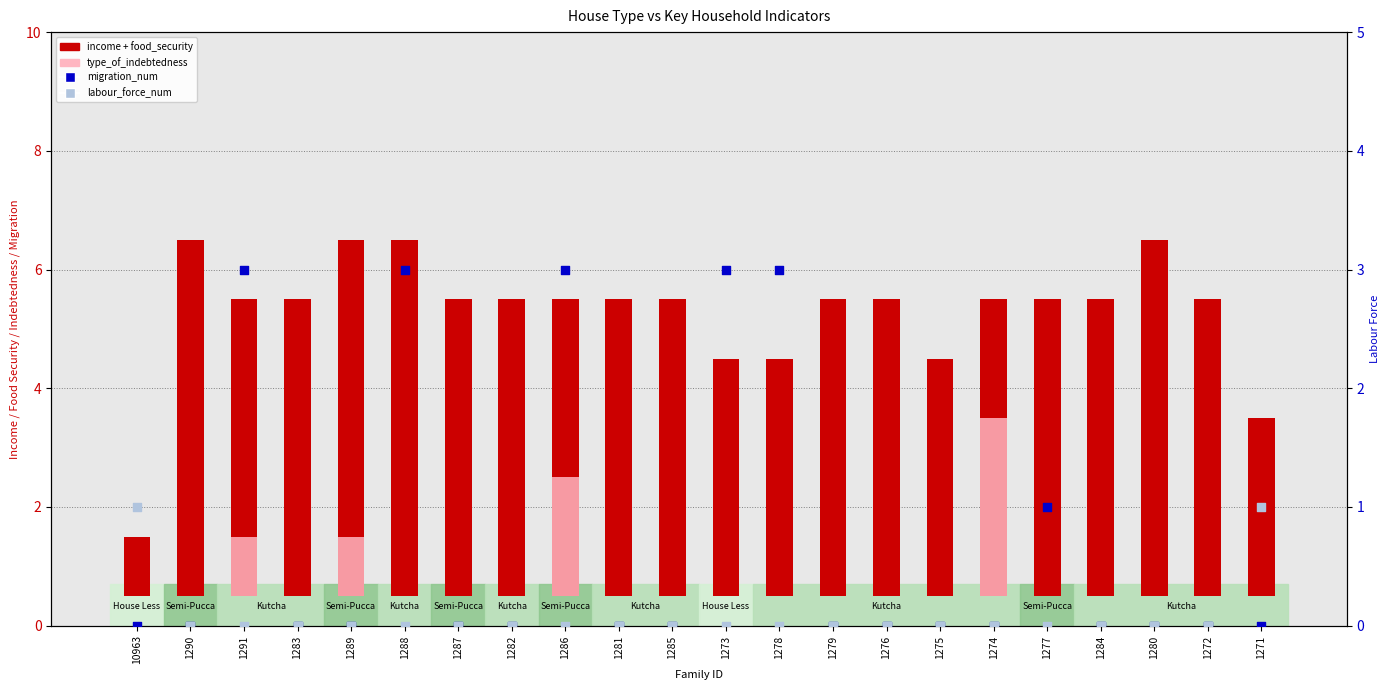

At which category is the sum across all series the highest?

1286